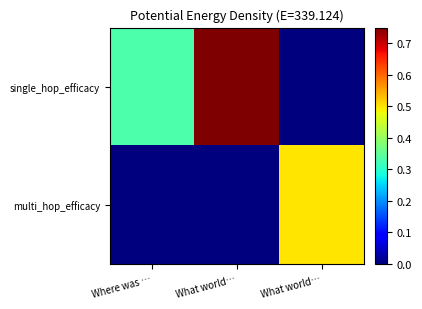

Which has a higher value, What world… or Where was …?

Where was …